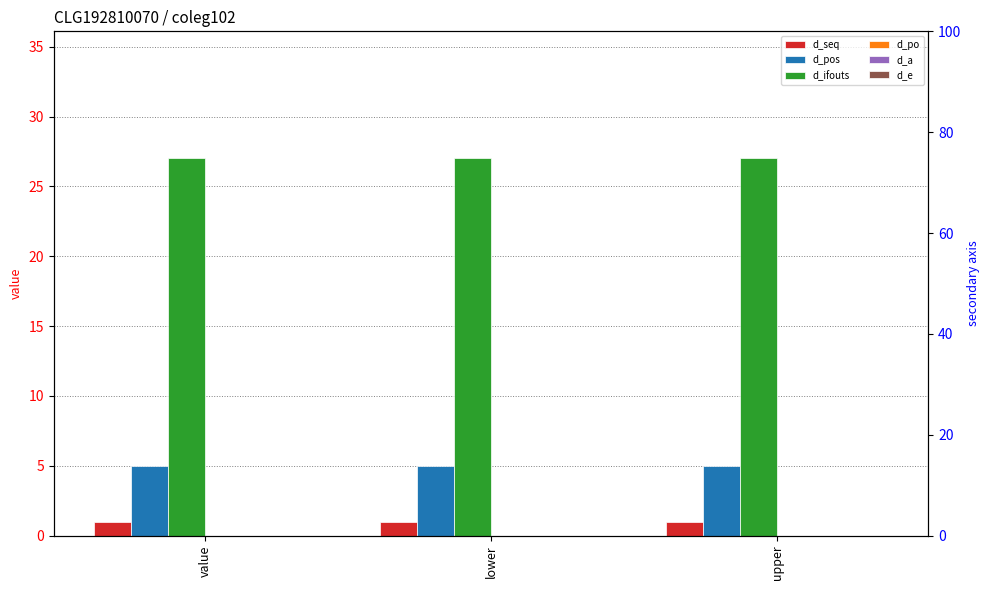

At how many categories does at least one series exceed 10?

3